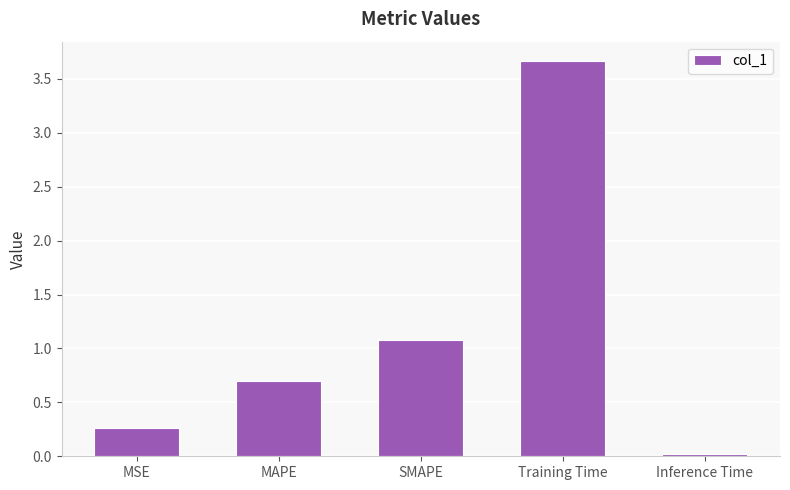

Is it true that the value at Training Time is 5.1?

False